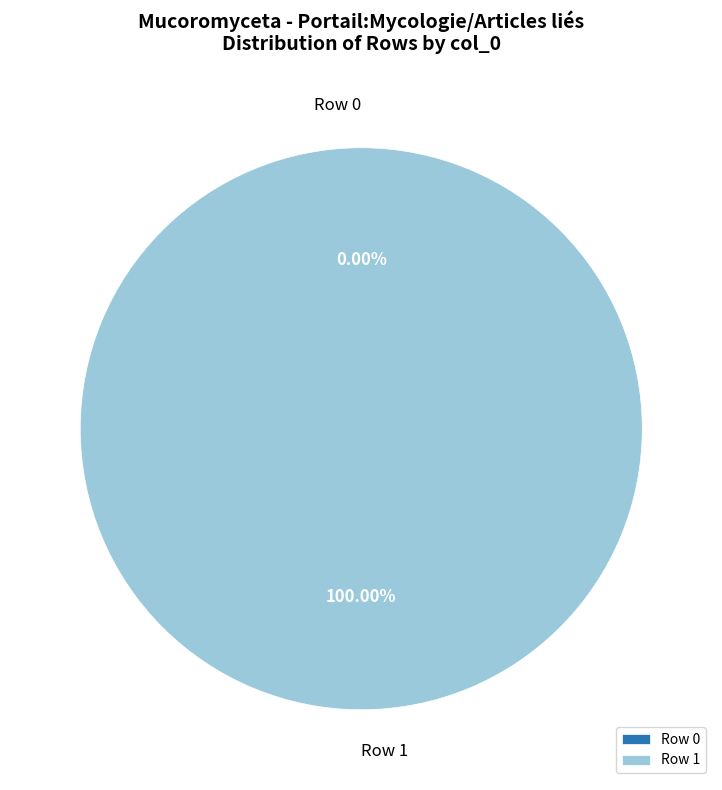

To the nearest percent, what is the average slice percentage?

50%